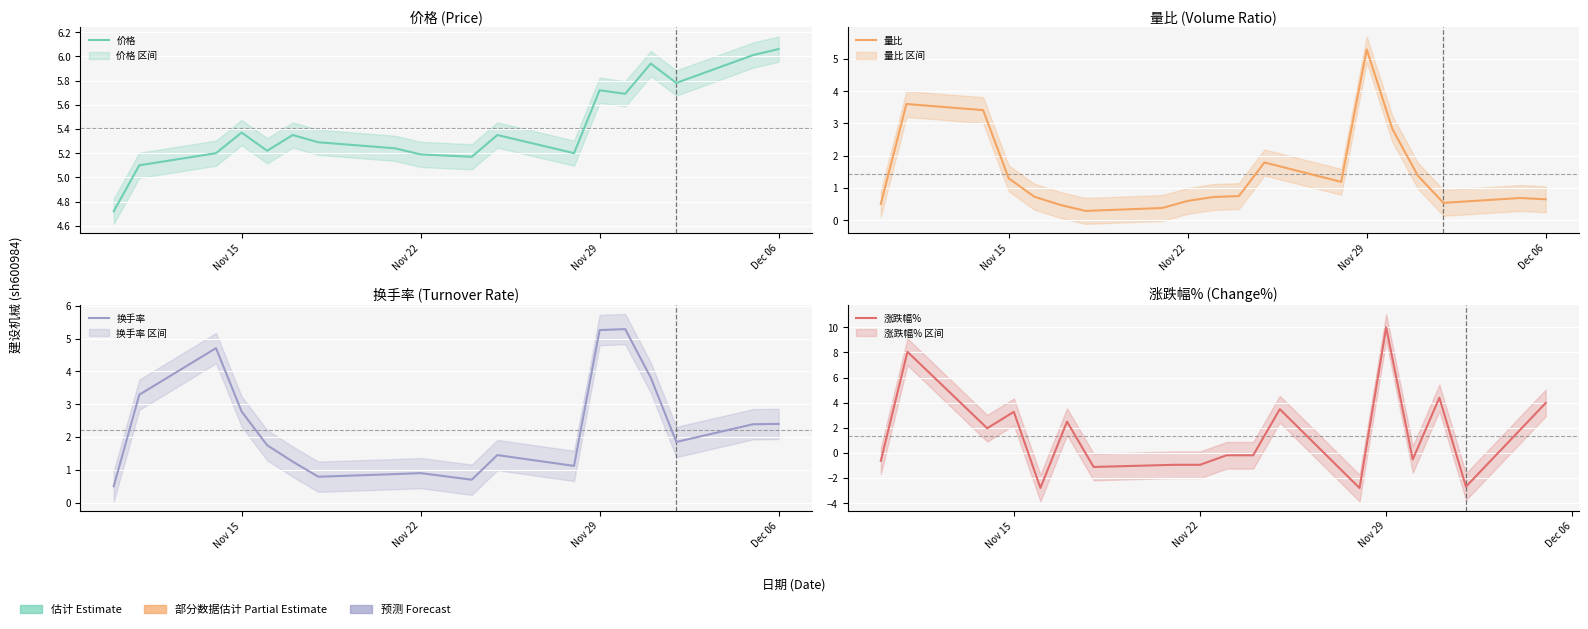

How many lines are shown in the chart?

4